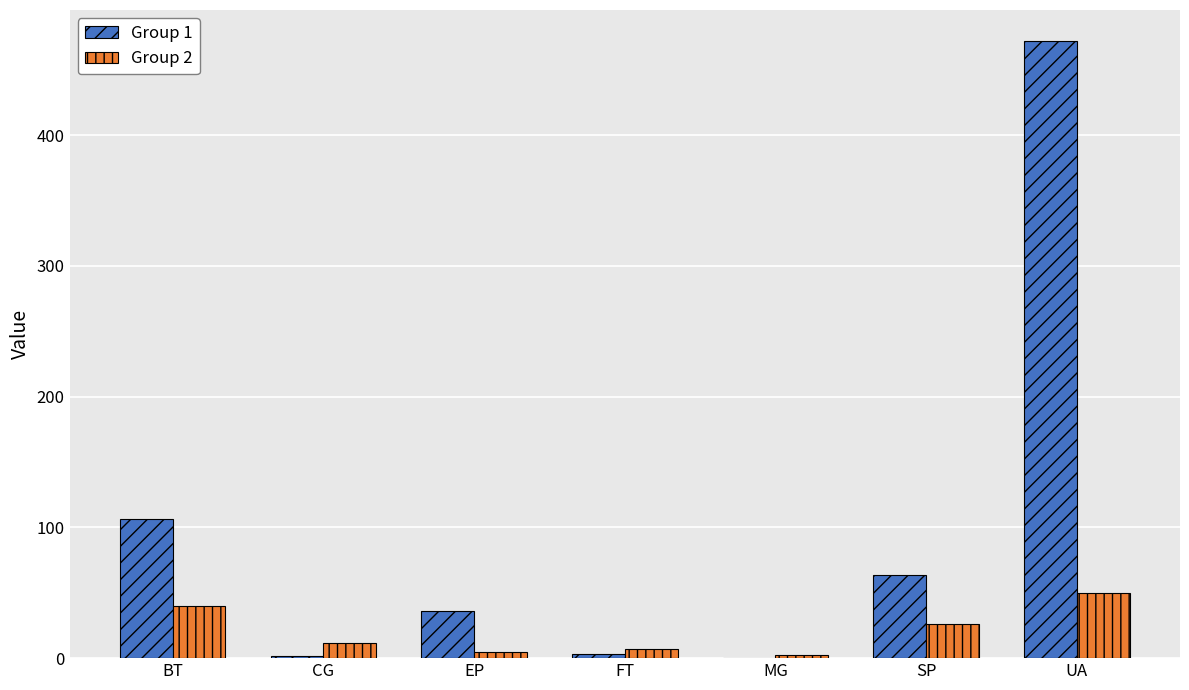

At which category does the chart reach its peak across all series?

UA